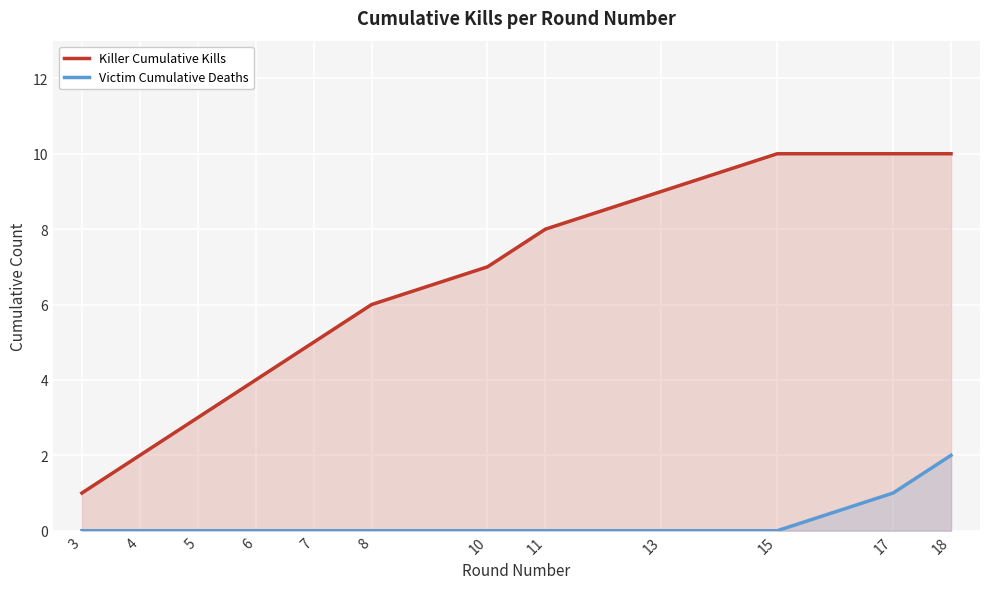

Reading left to right, what are all the values shown in this chart?

Killer Cumulative Kills: 3=1	4=2	5=3	6=4	7=5	8=6	10=7	11=8	13=9	15=10	17=10	18=10
Victim Cumulative Deaths: 3=0	4=0	5=0	6=0	7=0	8=0	10=0	11=0	13=0	15=0	17=1	18=2